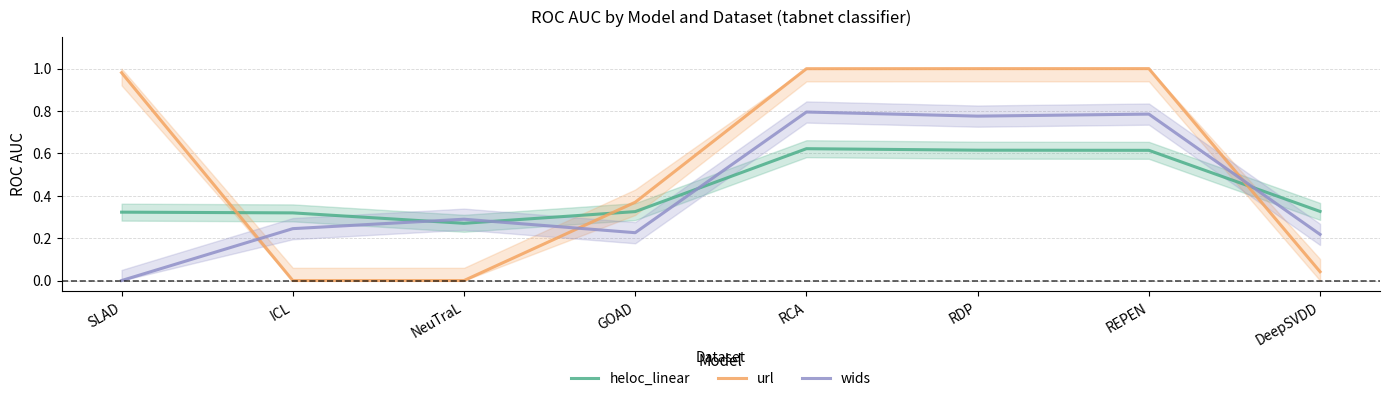

List the series in order of their peak value, lowest first.

heloc_linear, wids, url